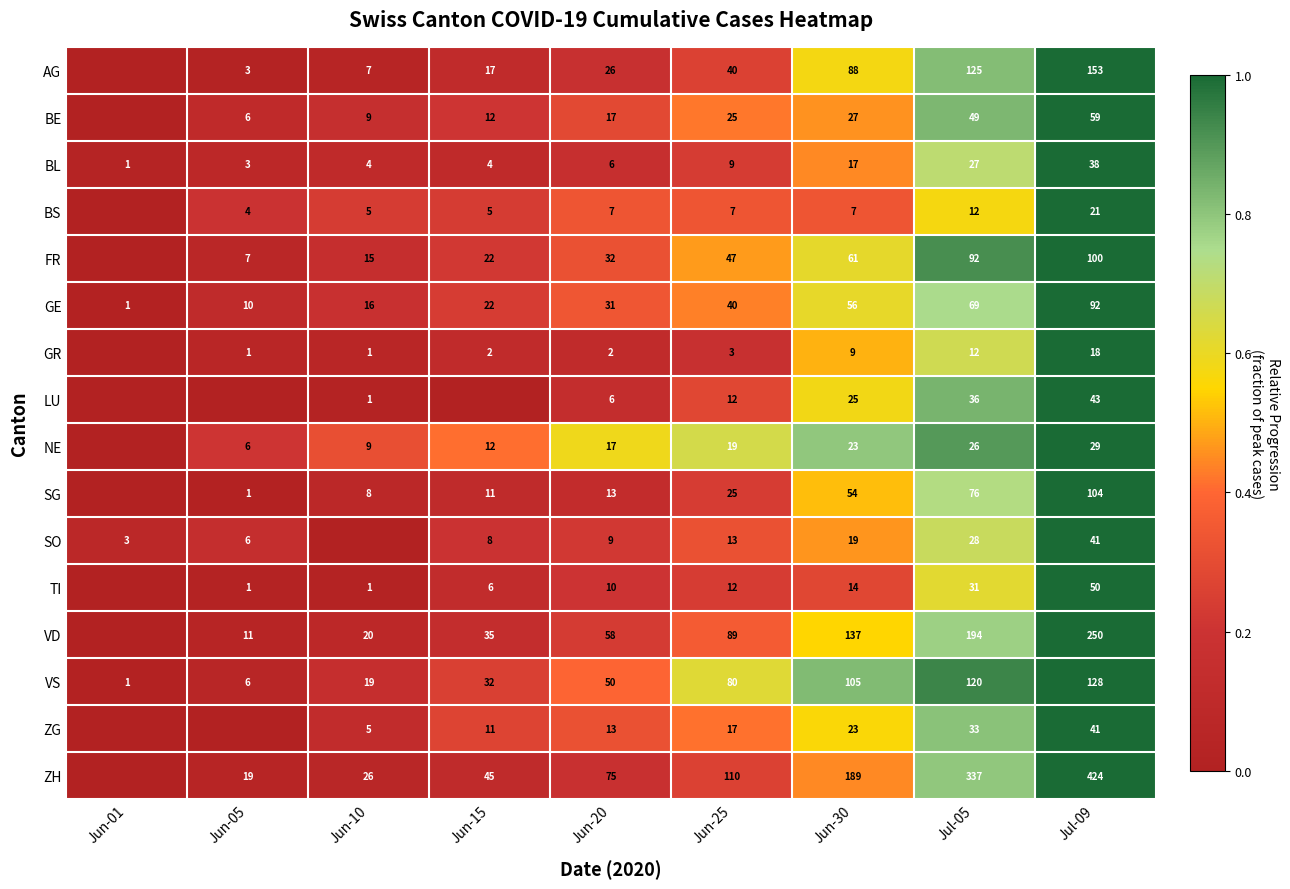

What is the spread (max minus min) of values at Jun-20?

73